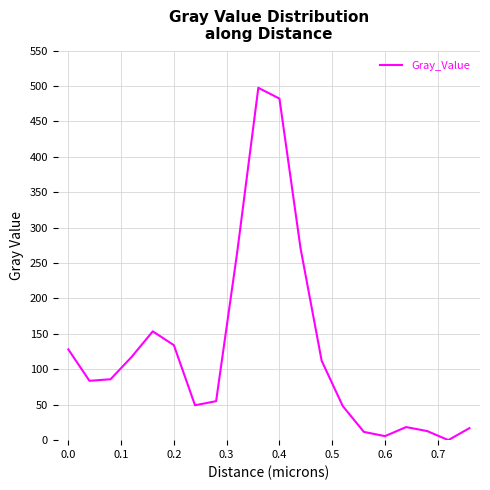

What is the difference between the maximum and minimum values?

497.3